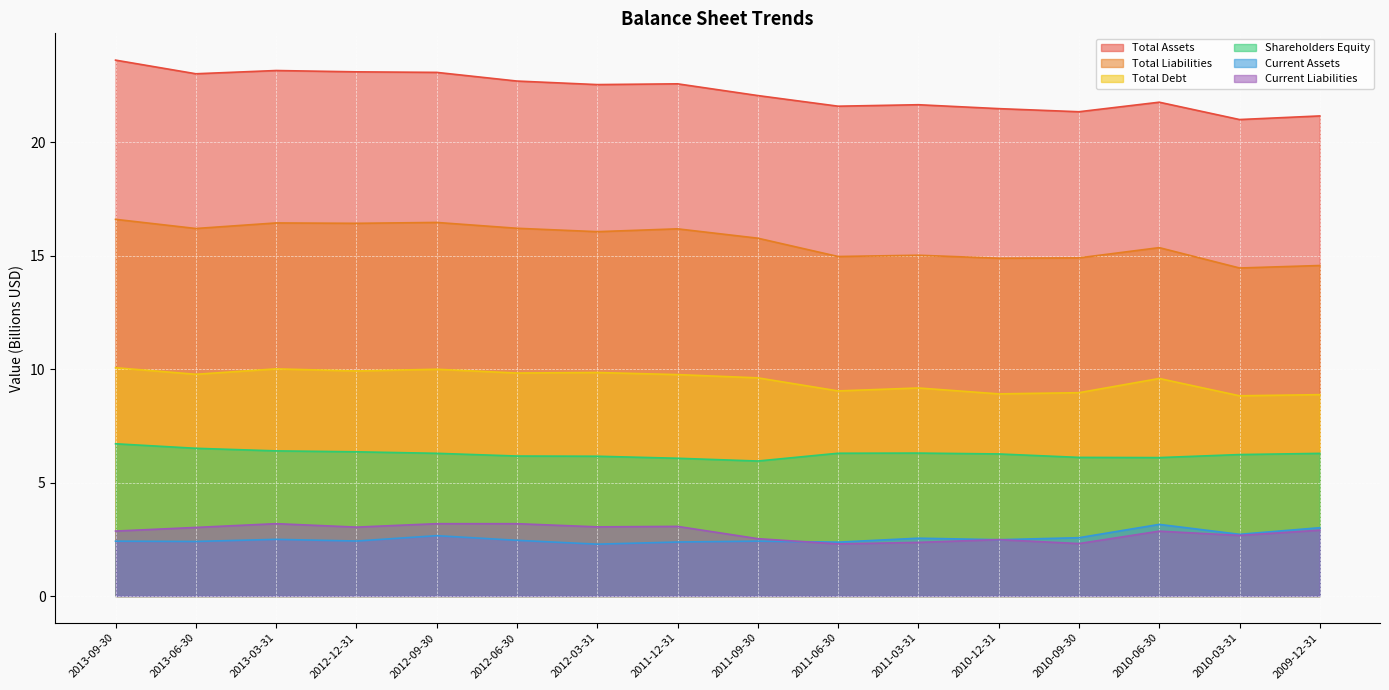

Rank the series at 2012-03-31 from highest to lowest value.

Total Assets, Total Liabilities, Total Debt, Shareholders Equity, Current Liabilities, Current Assets